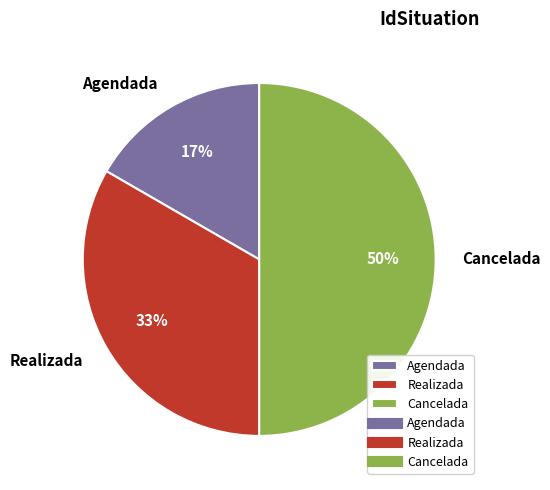

Rank the categories by value from highest to lowest.

Cancelada, Realizada, Agendada